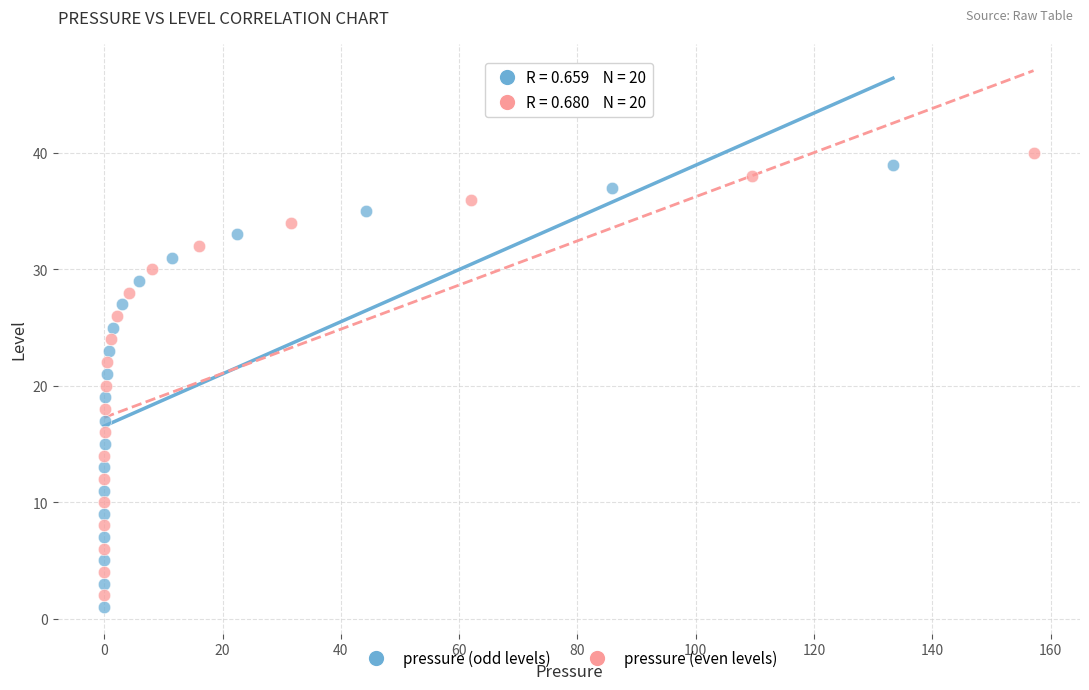

Which series reaches the maximum Y coordinate?

pressure (even levels)